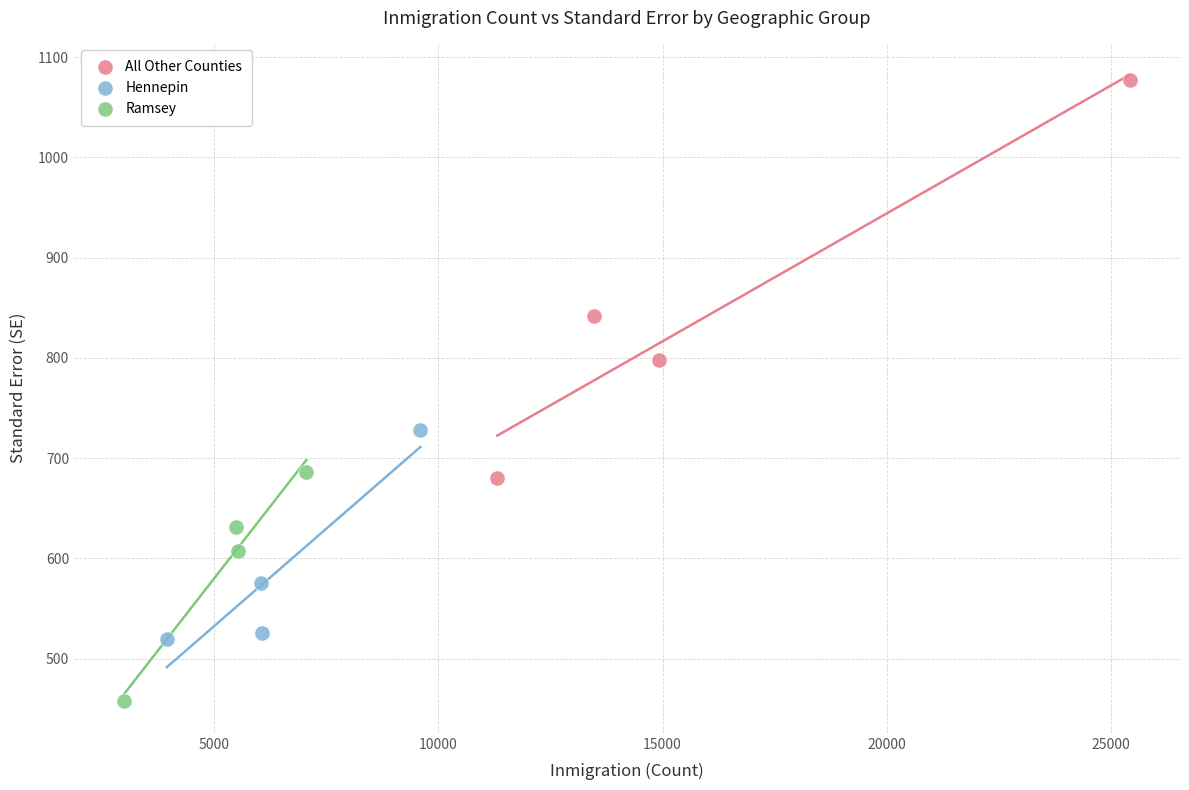

Which series contains the lowest Y value?

Ramsey